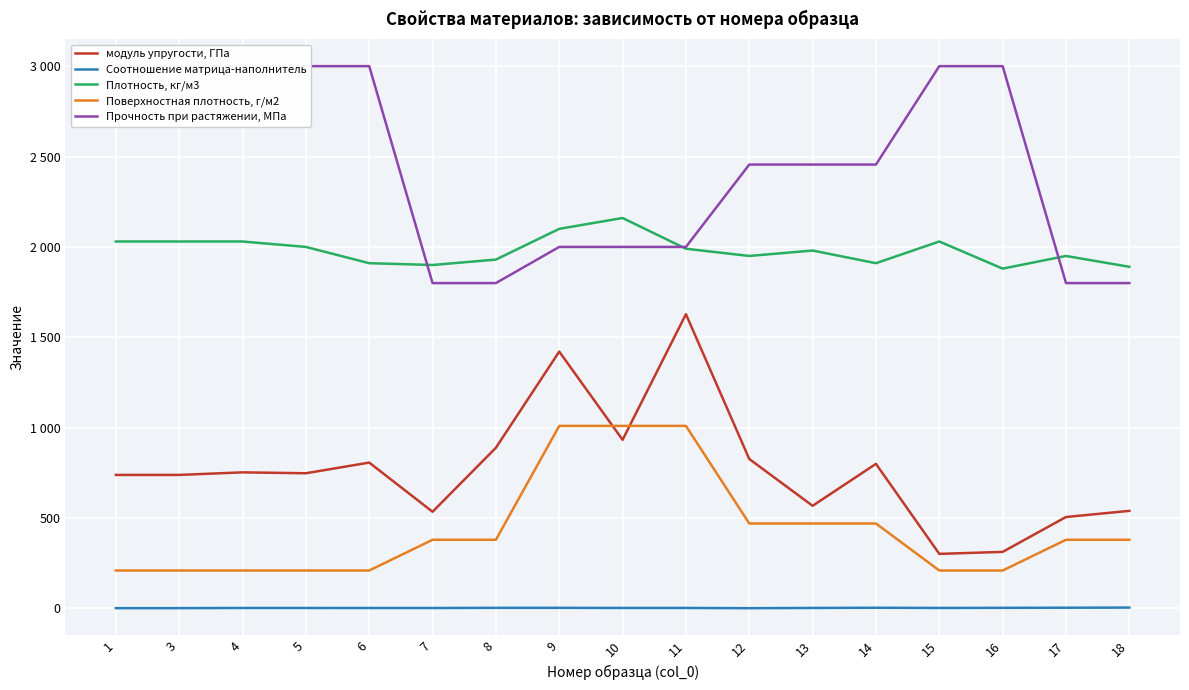

True or false: Прочность при растяжении, МПа and модуль упругости, ГПа cross at least once.

False